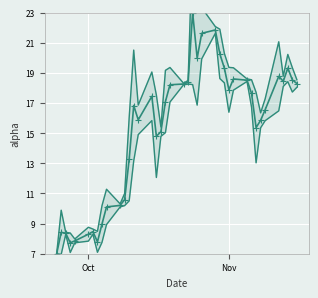

Reading right to left, transcribe all the data shown in this chart.

alpha: 18.3	18.5	19.3	18.4	18.8	16.6	15.9	15.4	17.6	18.5	18.6	17.9	19.3	20.3	21.8	21.6	20.0	23.0	18.4	18.3	18.2	17.1	15.1	14.8	17.4	15.9	16.8	13.3	10.6	10.2	10.1	9.0	7.8	8.5	8.3	7.9	7.7	8.4	8.4	7.0
alpha_upper: 18.5	19.3	20.2	18.8	21.1	17.3	16.3	17.7	18.5	18.6	19.3	19.4	20.3	21.9	22.1	23.3	23.1	27.8	18.5	18.3	19.4	19.2	15.4	17.5	19.1	16.9	20.5	16.0	11.0	10.3	11.3	10.2	8.5	8.6	8.8	8.0	8.4	8.4	9.9	7.0
alpha_lower: 18.0	17.7	18.4	18.1	16.5	15.8	15.4	13.0	16.7	18.4	17.9	16.4	18.3	18.6	21.6	19.9	16.9	18.2	18.3	18.2	17.1	15.0	14.8	12.1	15.8	14.9	13.2	10.5	10.2	10.1	8.9	7.8	7.1	8.3	7.8	7.7	7.1	8.3	7.0	7.0